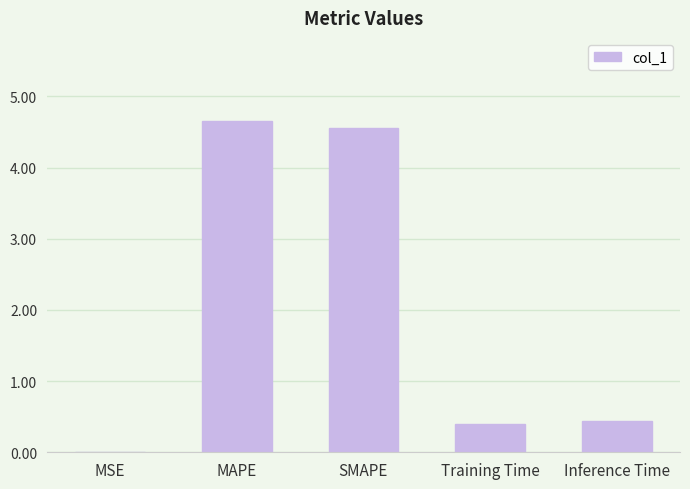

Between Training Time and MAPE, which is larger?

MAPE